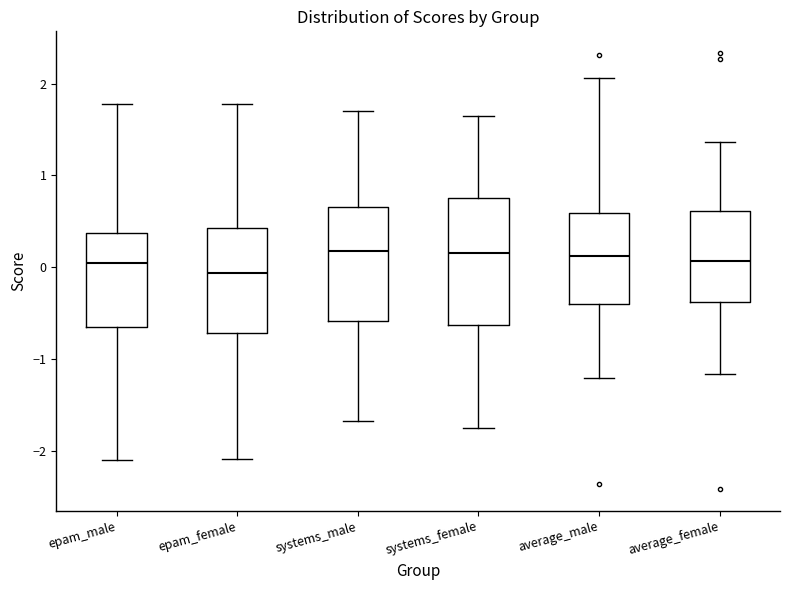

Reading left to right, read every box against the y-axis: the position of its median line, the range the box covers, and the ends of its whiskers. The values are not printed on the chart, so give them approximately, as read against the axis.

epam_male: median 0.0, box -0.7 to 0.4, whiskers -2.1 to 1.8
epam_female: median -0.1, box -0.7 to 0.4, whiskers -2.1 to 1.8
systems_male: median 0.2, box -0.6 to 0.7, whiskers -1.7 to 1.7
systems_female: median 0.2, box -0.6 to 0.8, whiskers -1.7 to 1.6
average_male: median 0.1, box -0.4 to 0.6, whiskers -1.2 to 2.1
average_female: median 0.1, box -0.4 to 0.6, whiskers -1.2 to 1.4